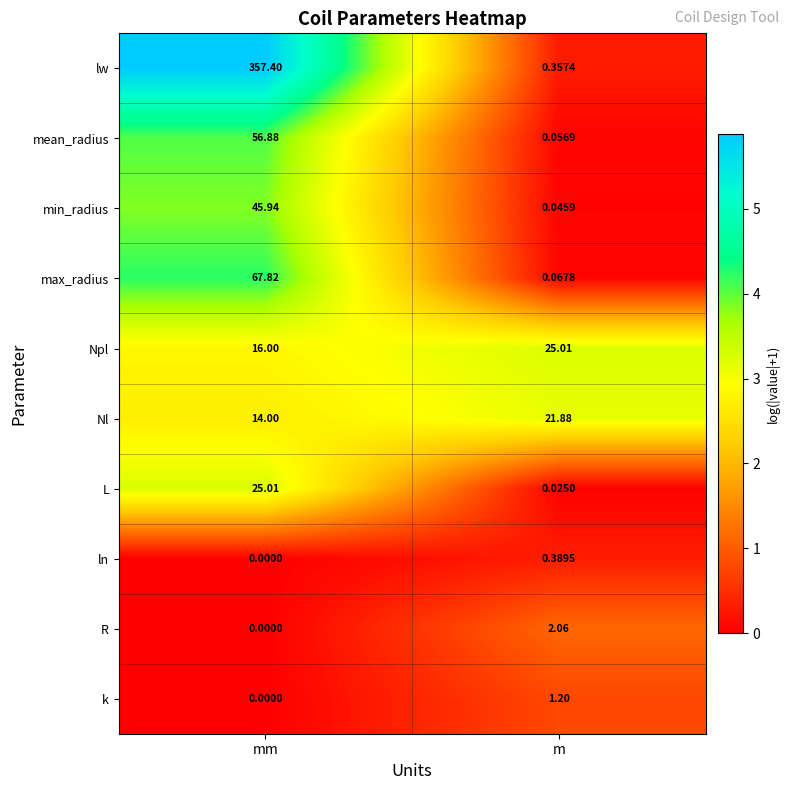

At which category does the chart reach its peak across all series?

mm